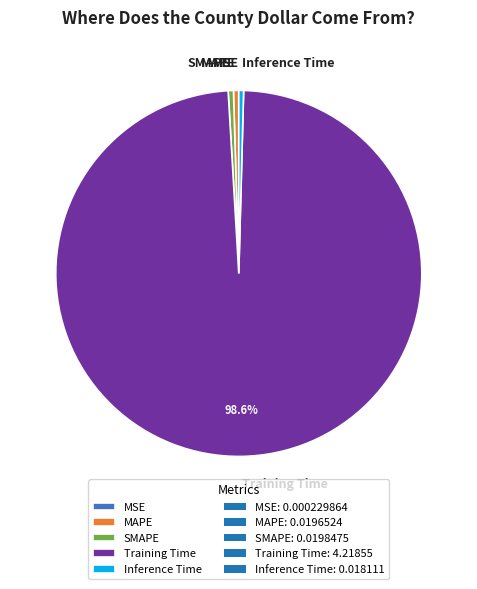

To the nearest percent, what is the combined percentage of Inference Time and SMAPE?

1%